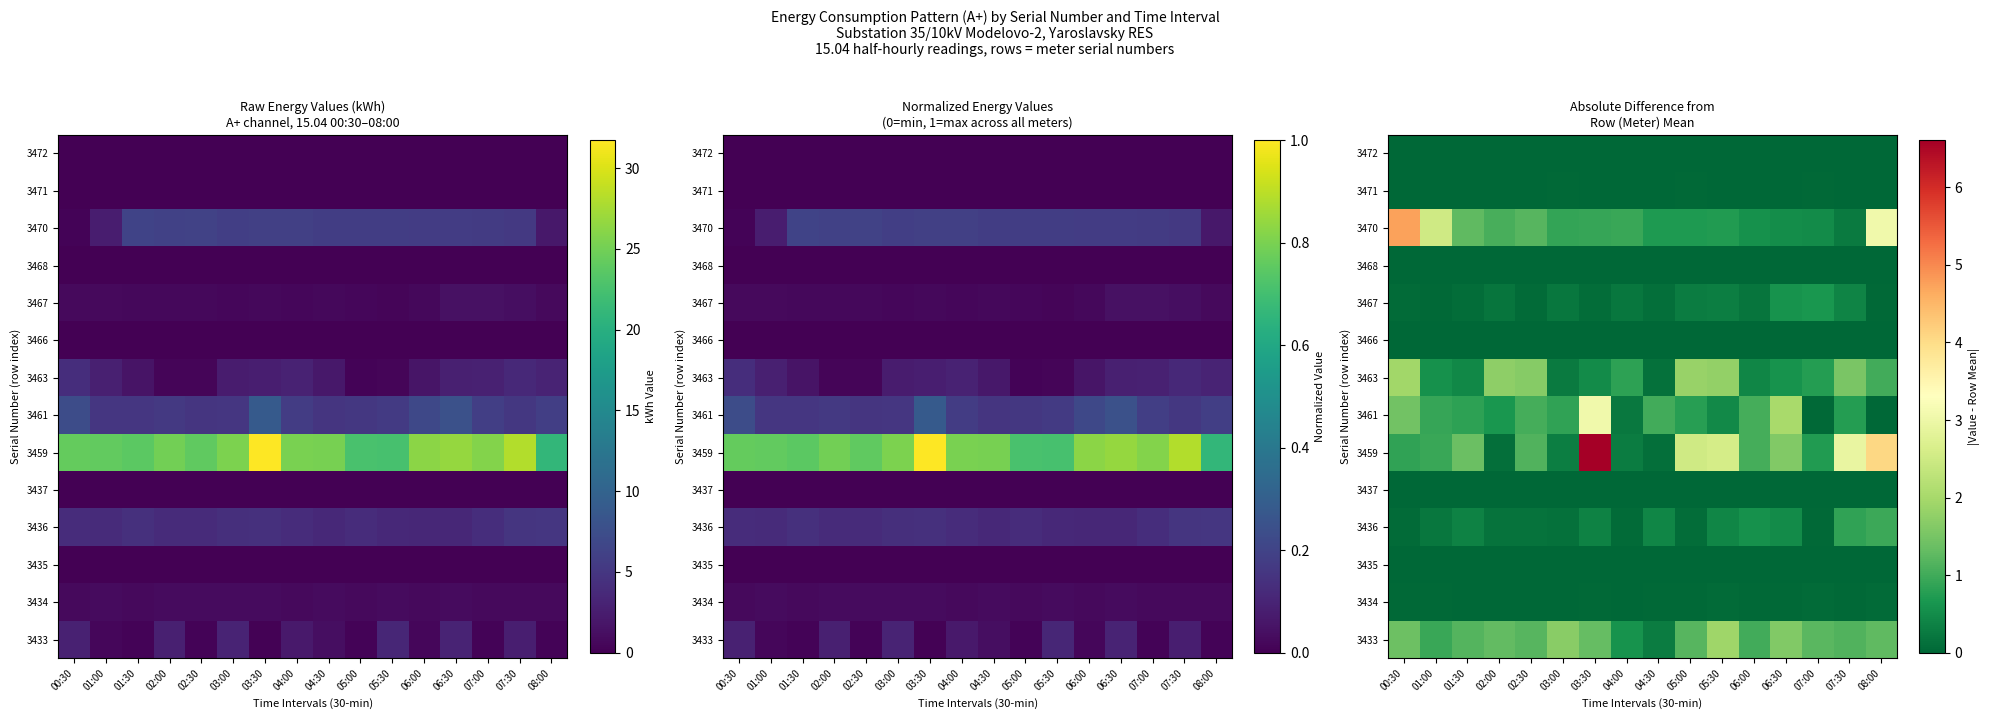

What is the average value of the 3459 series?

1.7